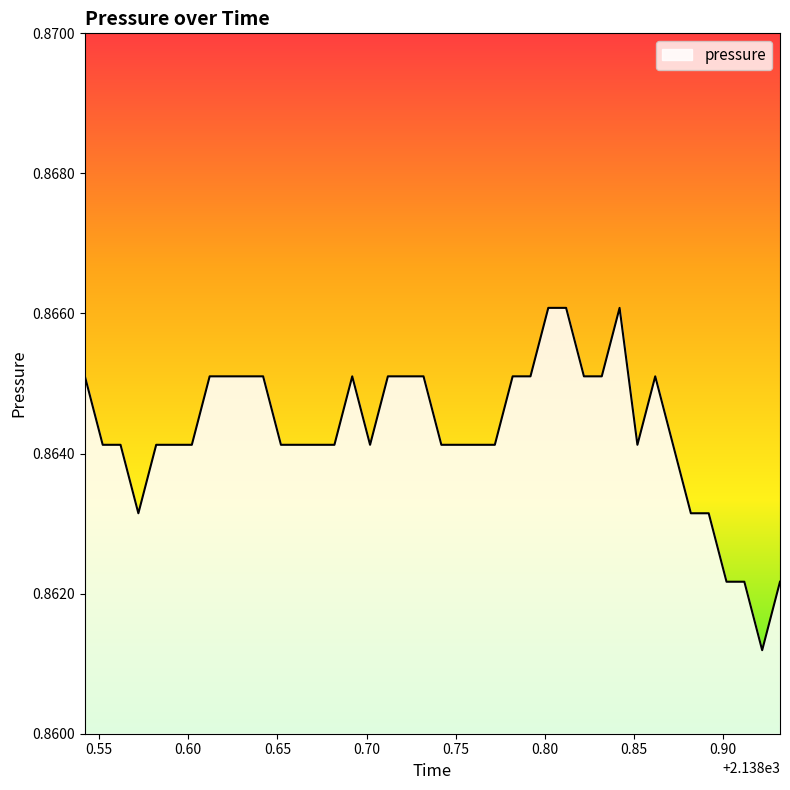

Reading right to left, extract all data points from this chart.

2138.932=0.9	2138.922=0.9	2138.912=0.9	2138.902=0.9	2138.892=0.9	2138.882=0.9	2138.872=0.9	2138.862=0.9	2138.852=0.9	2138.842=0.9	2138.832=0.9	2138.822=0.9	2138.812=0.9	2138.802=0.9	2138.792=0.9	2138.782=0.9	2138.772=0.9	2138.762=0.9	2138.752=0.9	2138.742=0.9	2138.732=0.9	2138.722=0.9	2138.712=0.9	2138.702=0.9	2138.692=0.9	2138.682=0.9	2138.672=0.9	2138.662=0.9	2138.652=0.9	2138.642=0.9	2138.632=0.9	2138.622=0.9	2138.612=0.9	2138.602=0.9	2138.592=0.9	2138.582=0.9	2138.572=0.9	2138.562=0.9	2138.552=0.9	2138.542=0.9